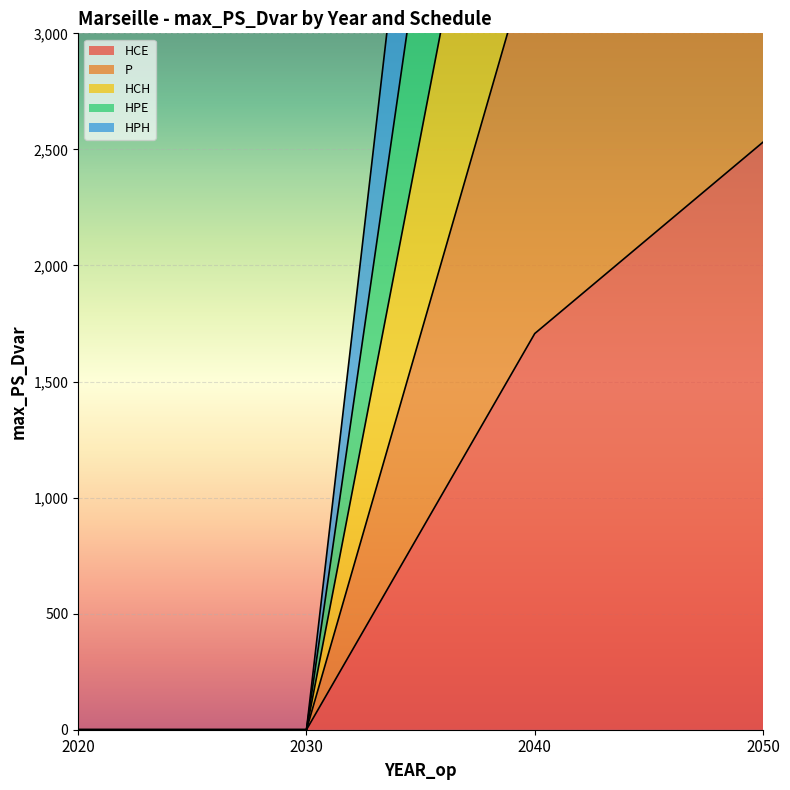

True or false: HPE and HPH intersect in this chart.

False